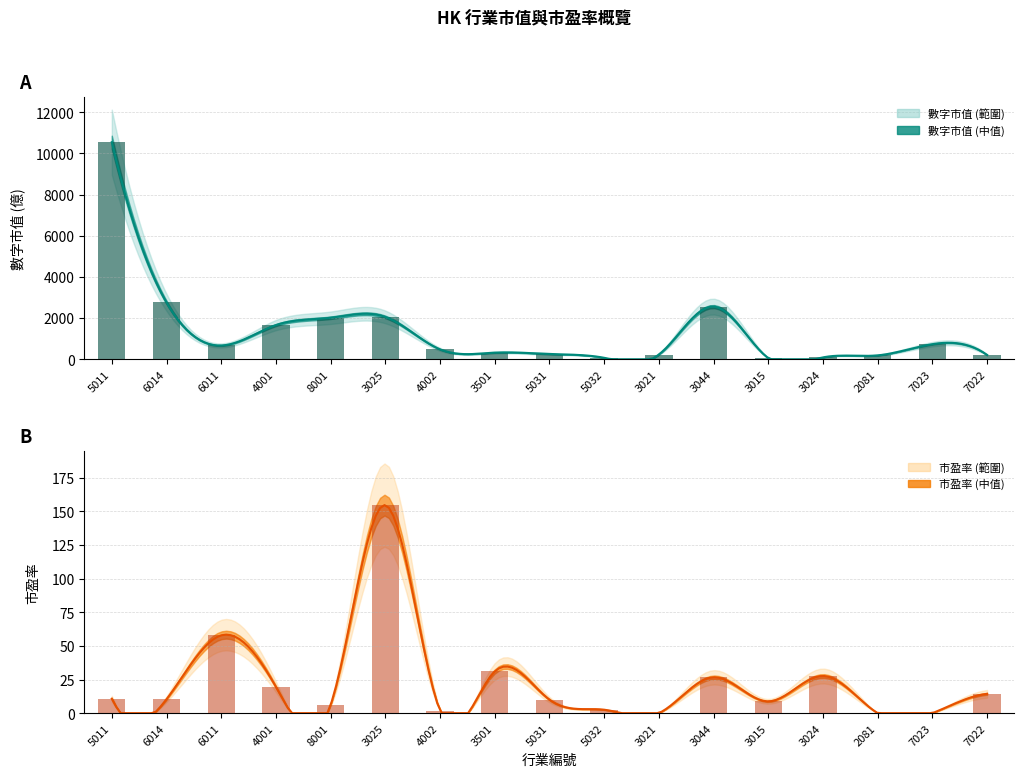

What is the difference between the maximum and second lowest values in the 數字市值 series?

10470.6